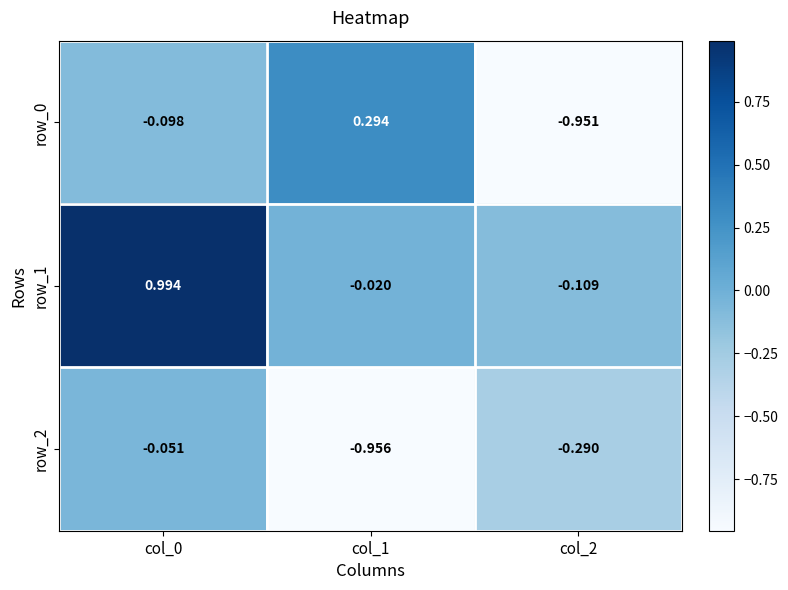

Is the value of row_1 at col_1 greater than the value of row_0 at col_2?

Yes